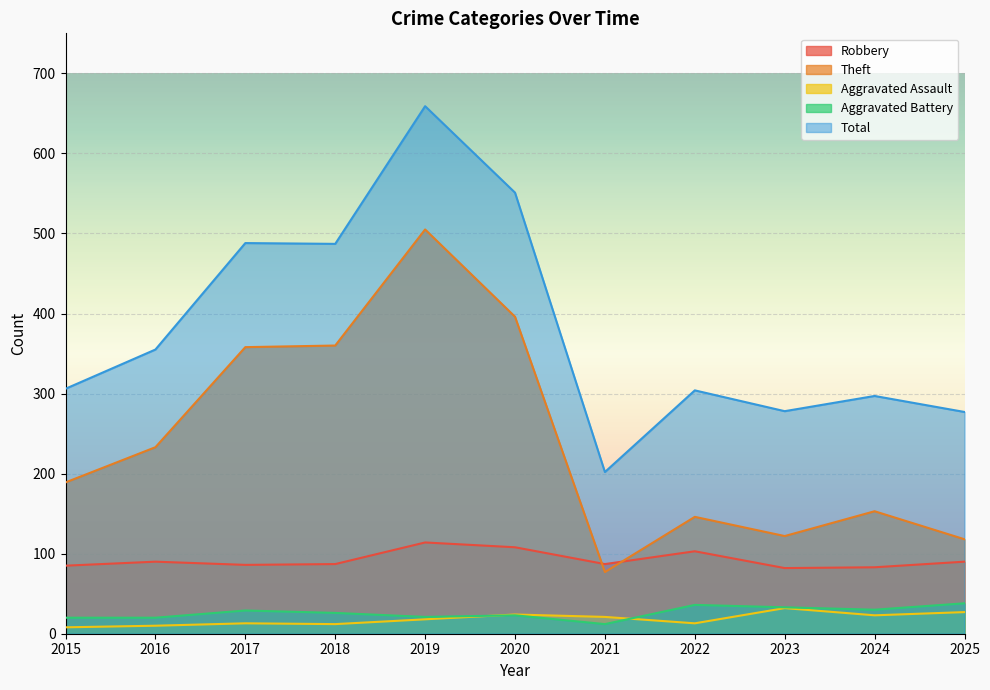

Reading right to left, transcribe all the data shown in this chart.

Robbery: 90	83	82	103	87	108	114	87	86	90	85
Theft: 118	153	122	146	77	396	505	360	358	233	189
Aggravated Assault: 27	23	32	13	21	24	18	12	13	10	8
Aggravated Battery: 38	30	33	36	12	23	21	26	29	20	20
Total: 277	297	278	304	202	551	659	487	488	355	306